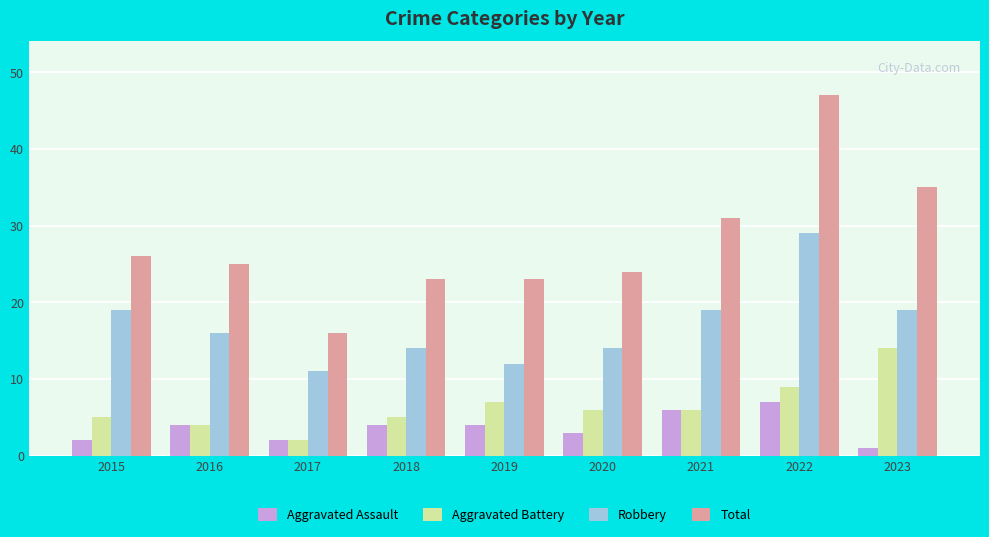

What is the value of the Total bar at the 8th from the left?

47